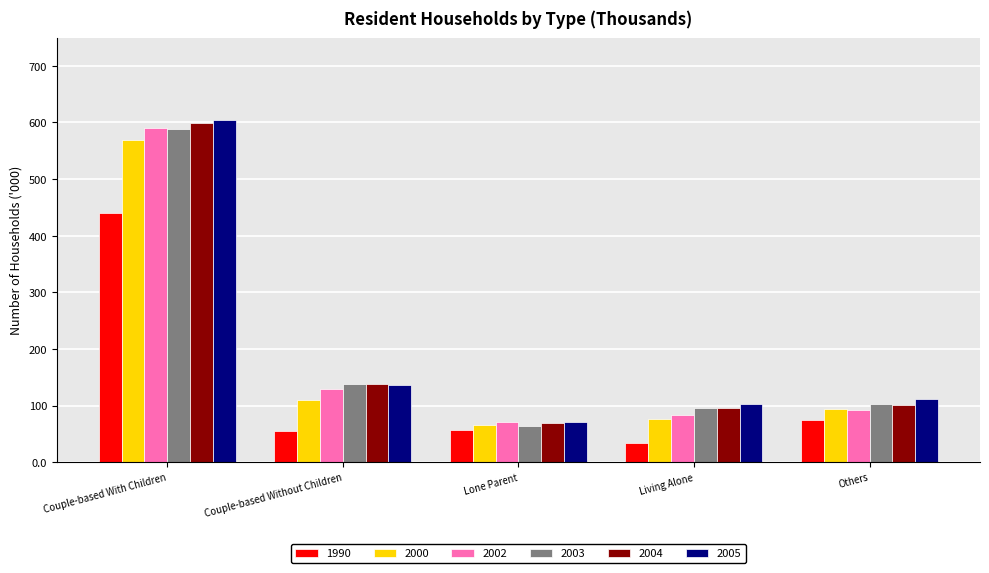

Which category has the highest value across all series?

Couple-based With Children